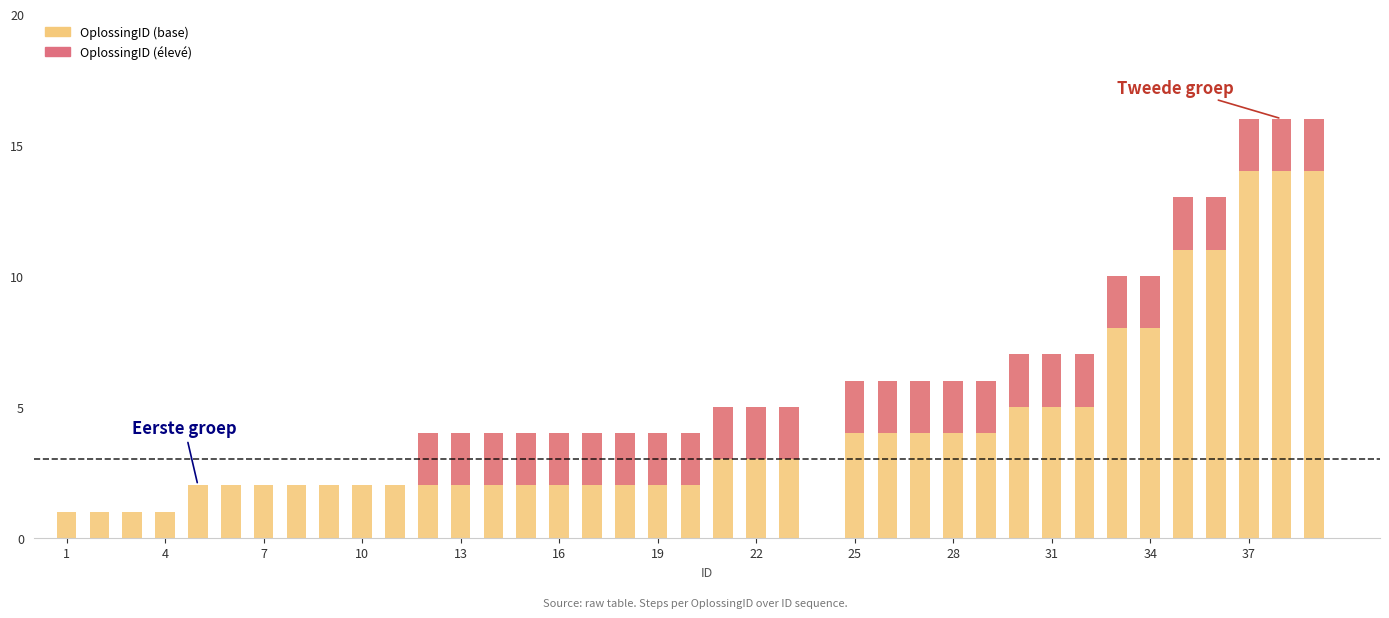

What are all the series names shown in the legend?

OplossingID (base), OplossingID (élevé)